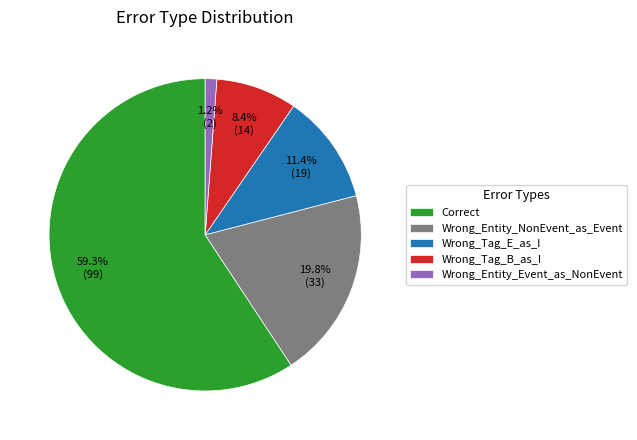

To the nearest percent, what percentage of the pie is Wrong_Entity_Event_as_NonEvent?

1%